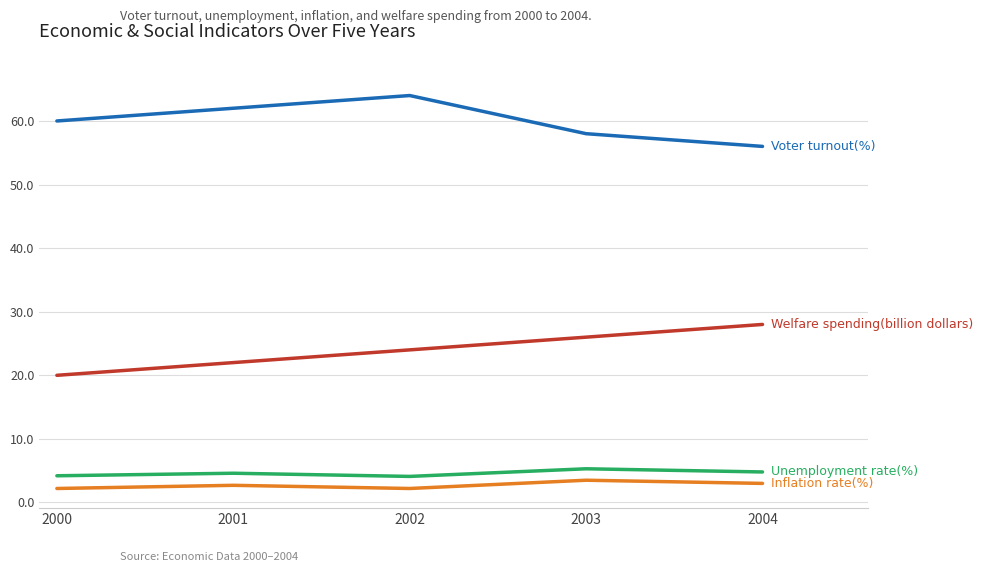

What is the difference between the highest and lowest values at 2004?

53.0